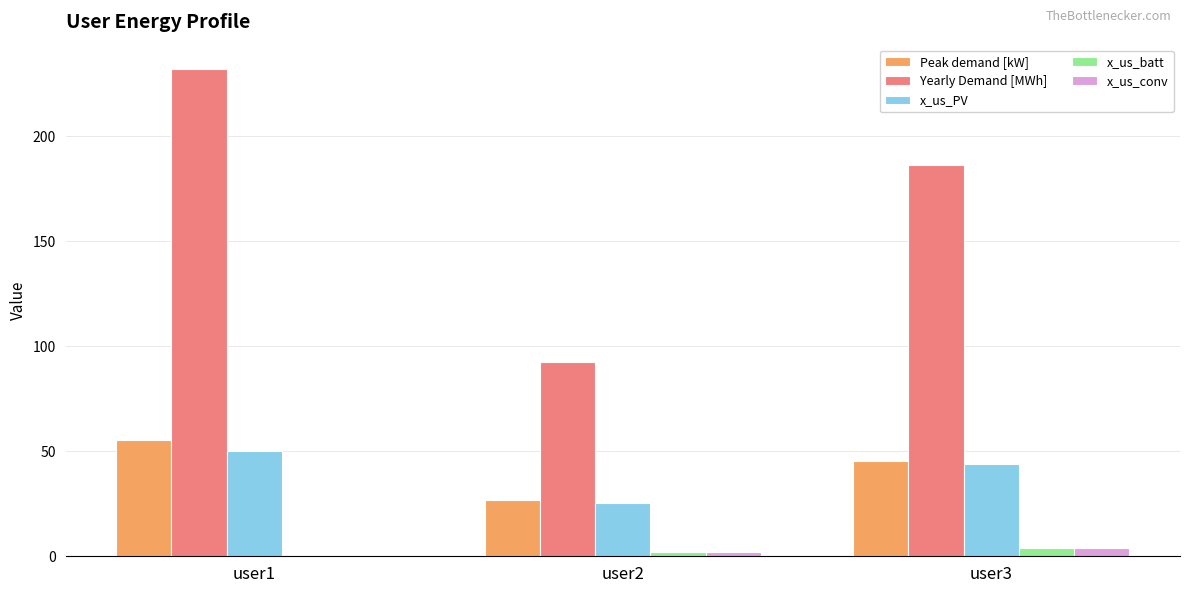

The x_us_PV series shows 65.4 at user3. True or false?

False